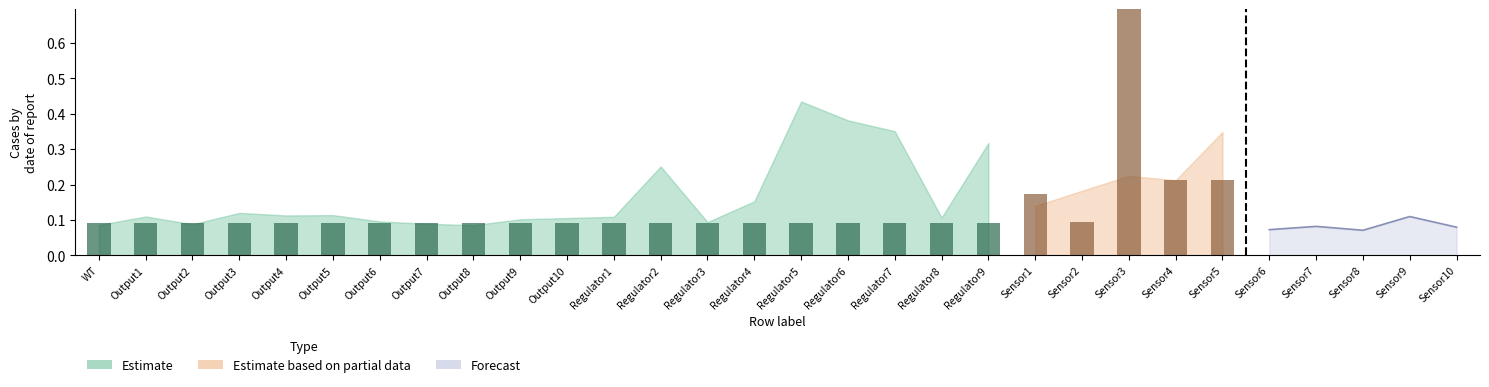

What position from the left is Output1?

2